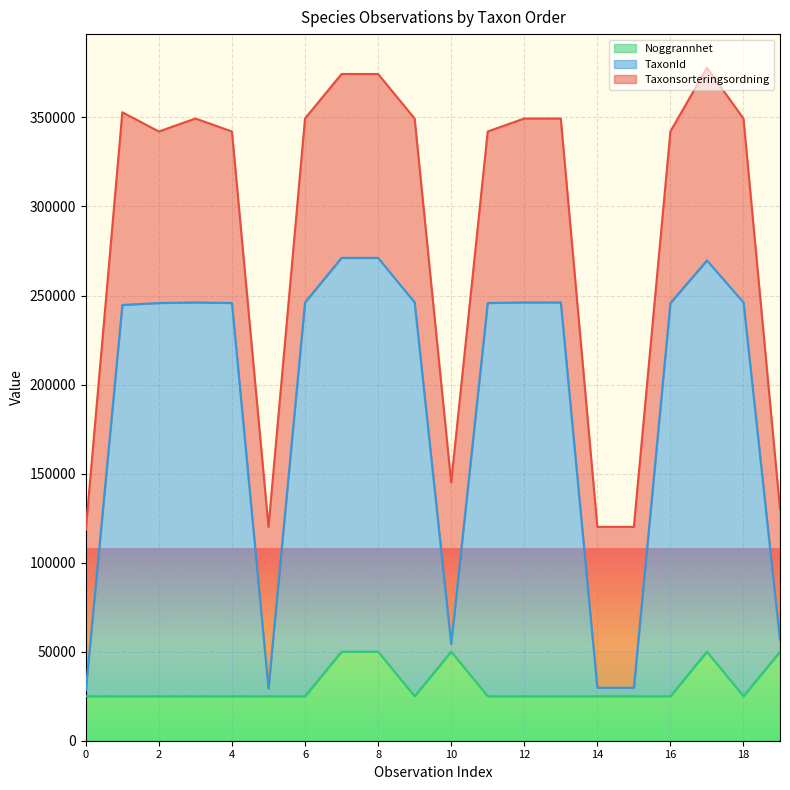

What is the minimum value for Noggrannhet?

25000